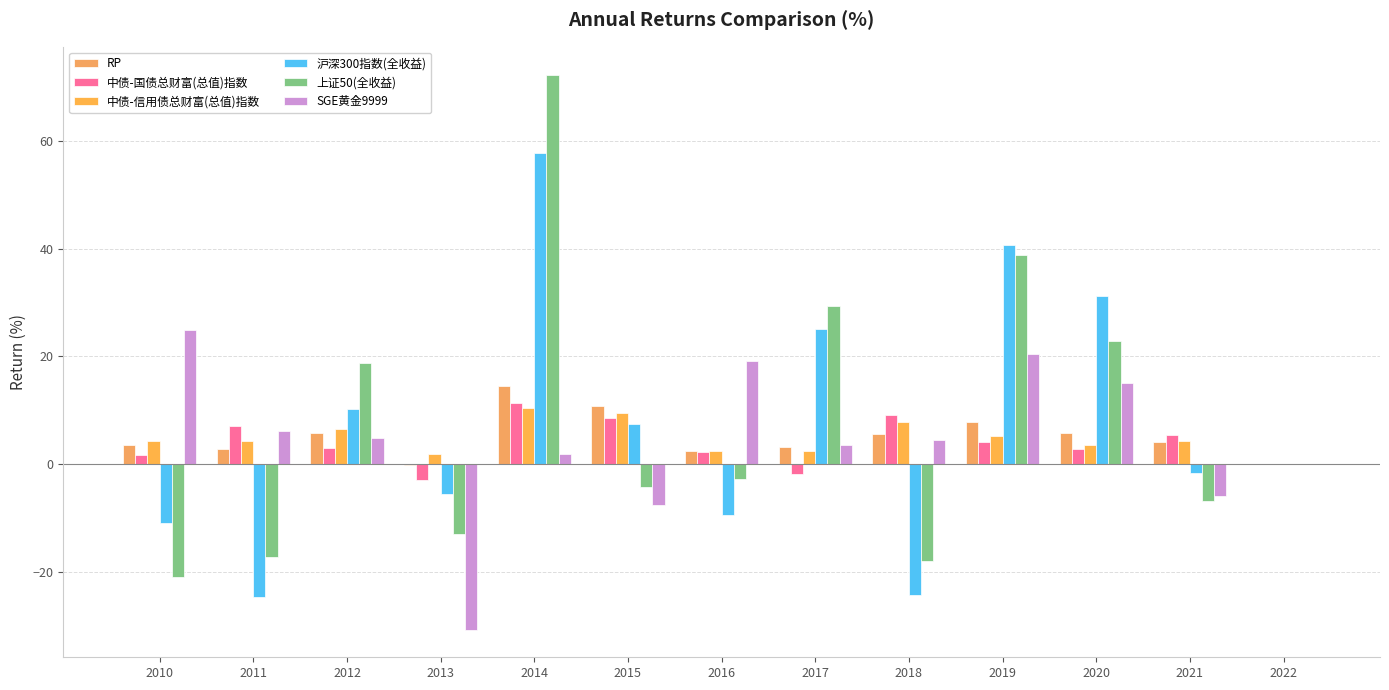

At which label is 中债-信用债总财富(总值)指数 closest to 5?

2019